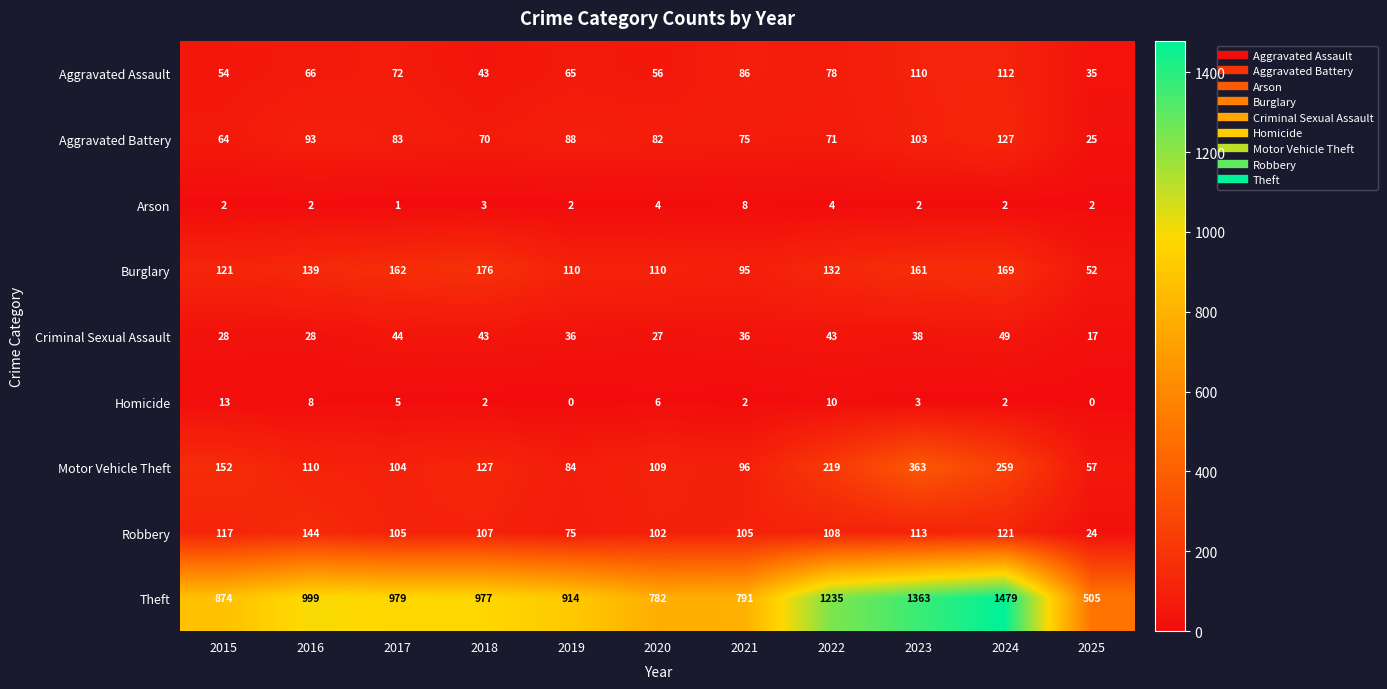

List the series in order of their peak value, highest first.

Theft, Motor Vehicle Theft, Burglary, Robbery, Aggravated Battery, Aggravated Assault, Criminal Sexual Assault, Homicide, Arson